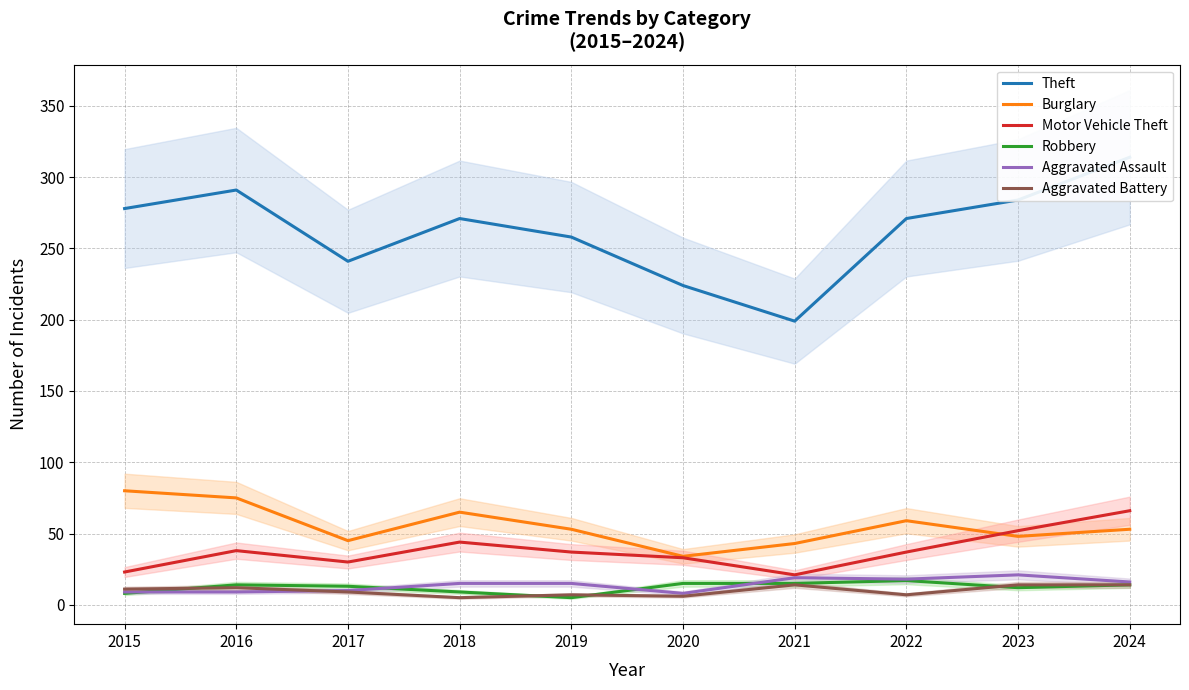

Which category has the lowest value across all series?

2019